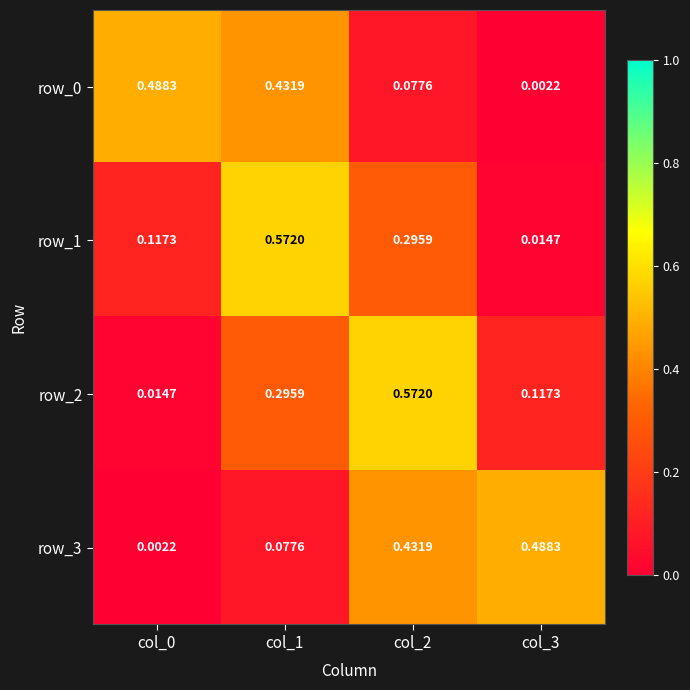

Is it true that row_0 equals 0.0 at col_3?

True